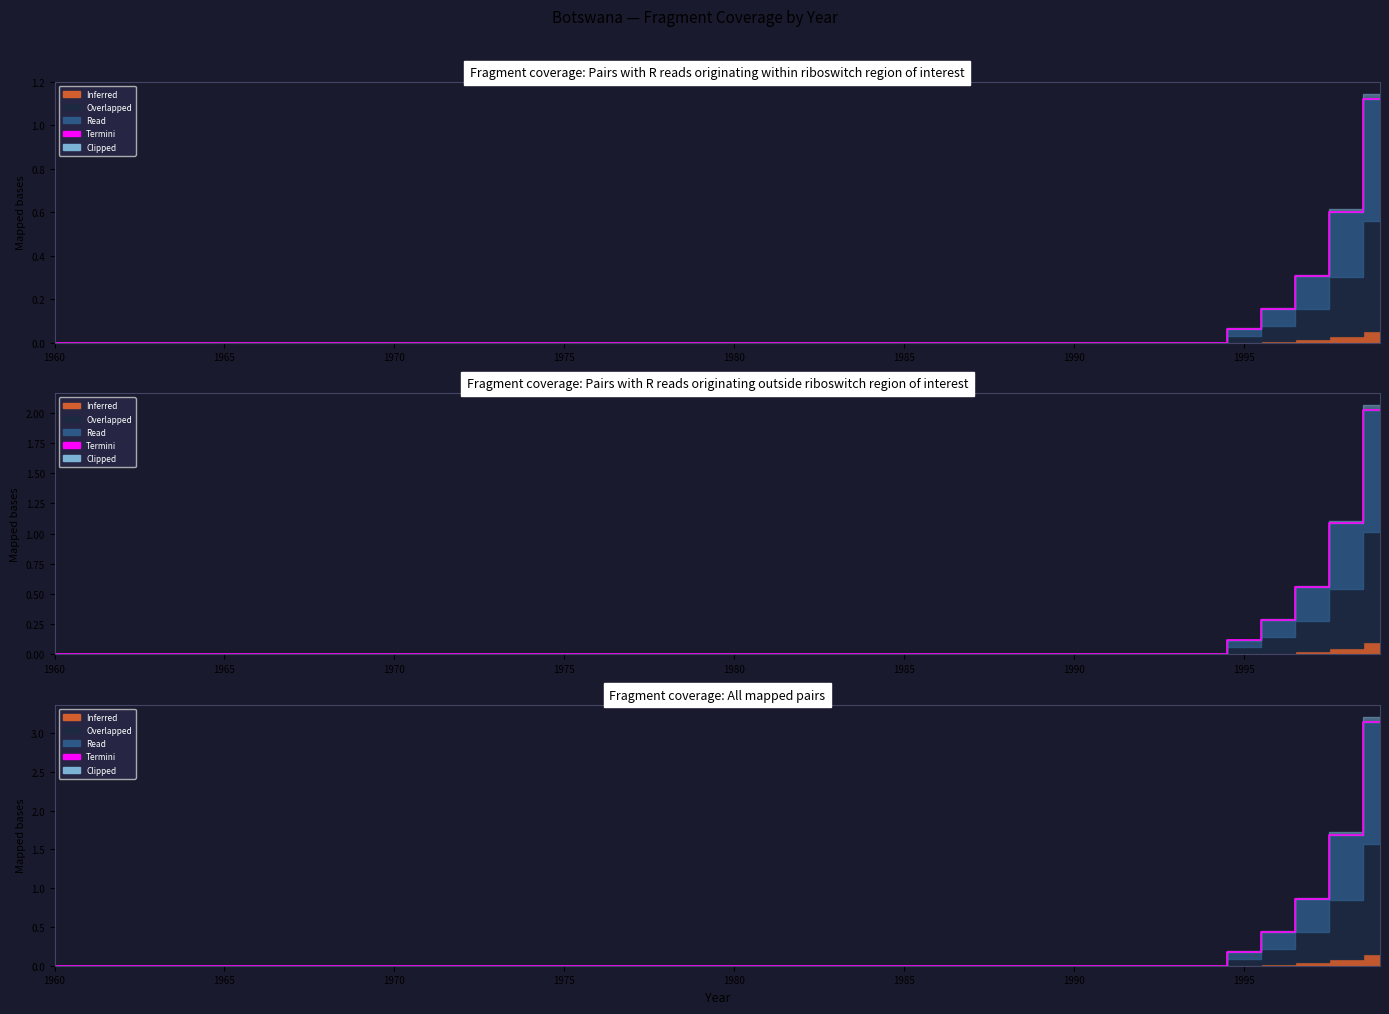

Is it true that the value at 32 is 1.2?

False